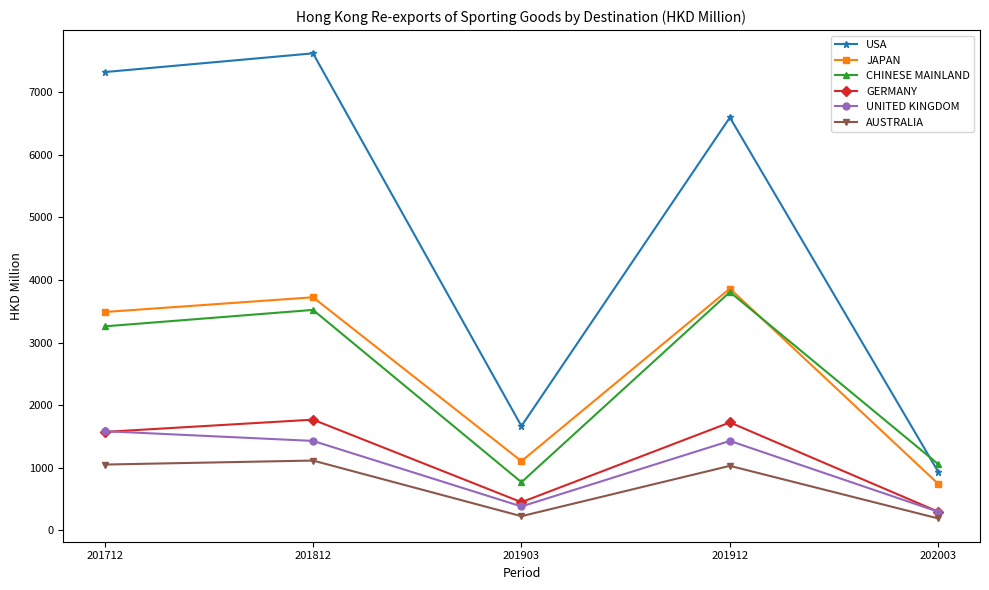

What is the smallest value displayed?

191.6